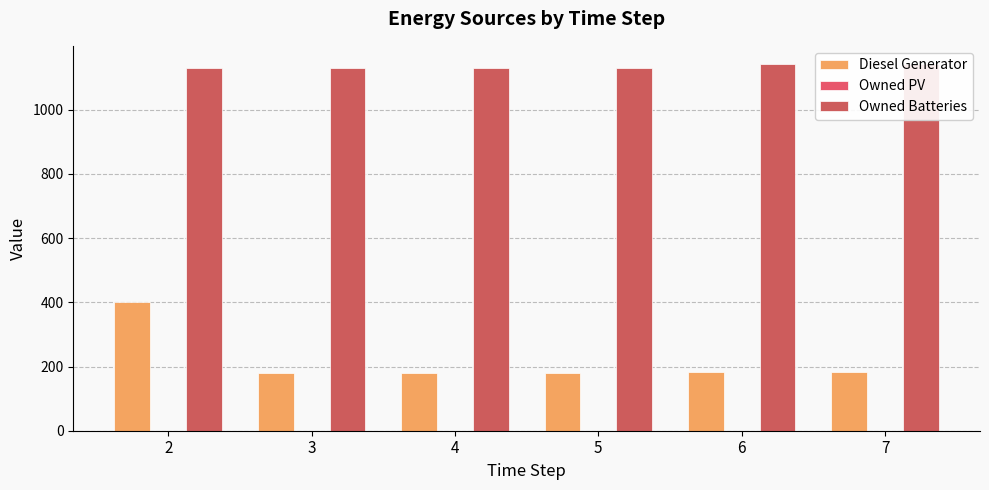

List the series in order of their overall mean, lowest first.

Diesel Generator, Owned Batteries